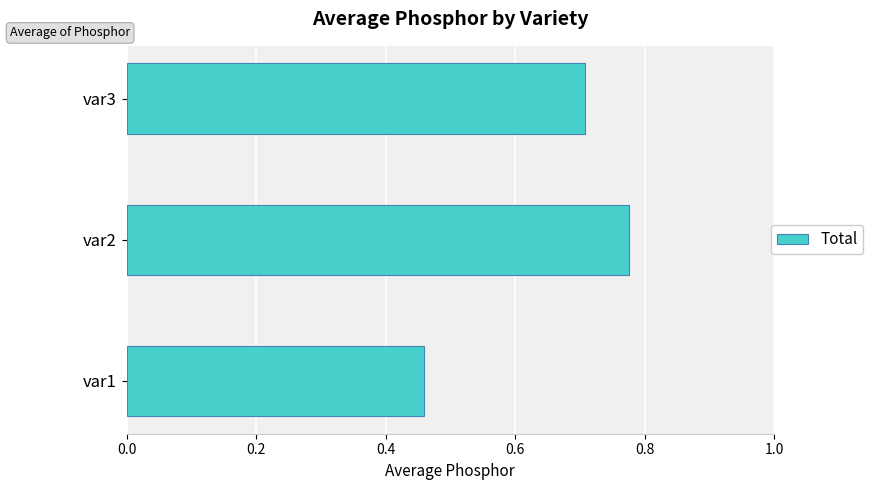

Rank the categories by value from lowest to highest.

var1, var3, var2